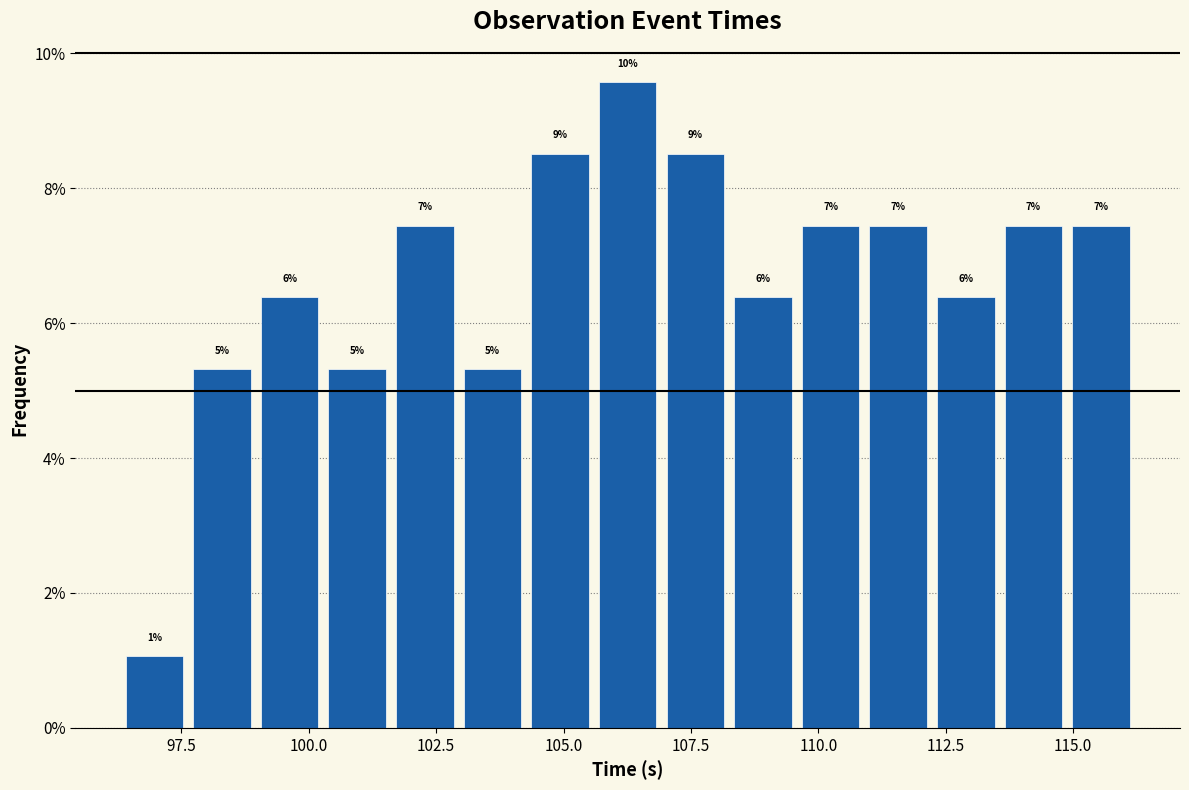

Read against the x-axis, roughly where is the centre of the tallest bar?

106.5